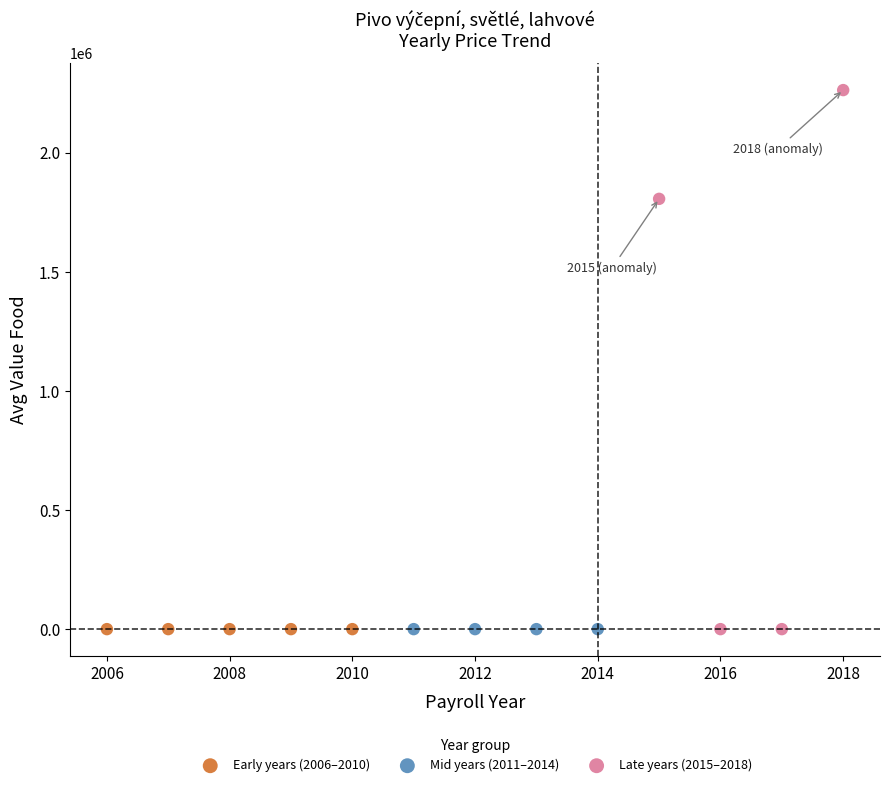

Which series contains the highest Y value?

Late years (2015–2018)